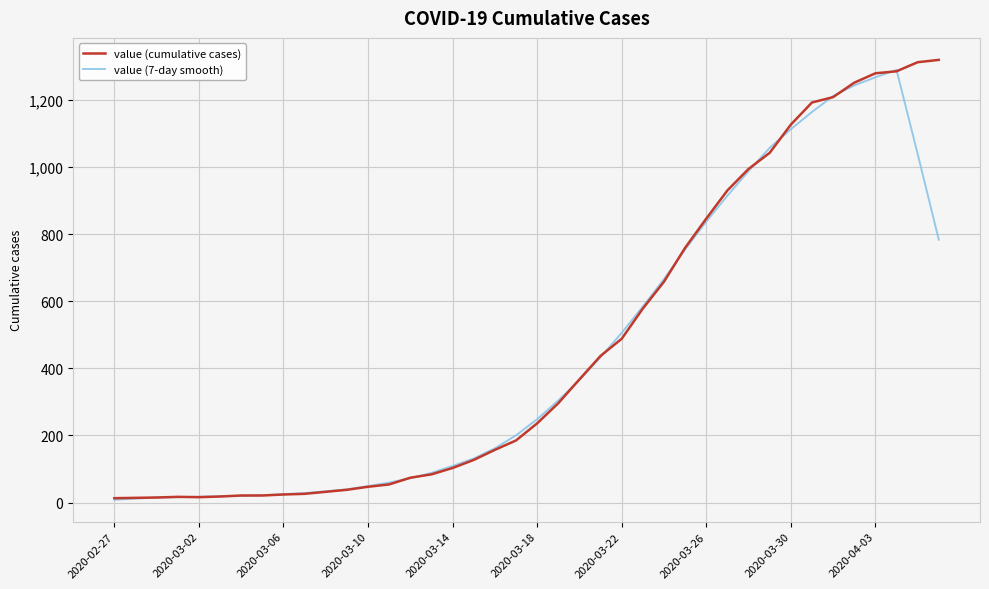

How many categories are shown in the chart?

40